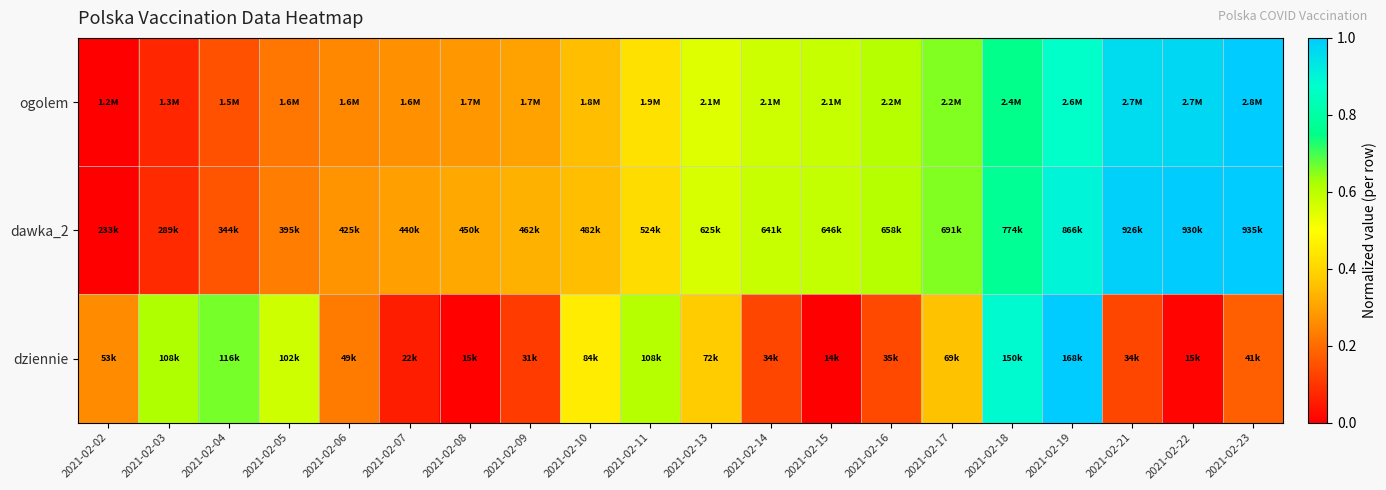

Between 2021-02-02 and 2021-02-17, which series saw the biggest shift?

ogolem